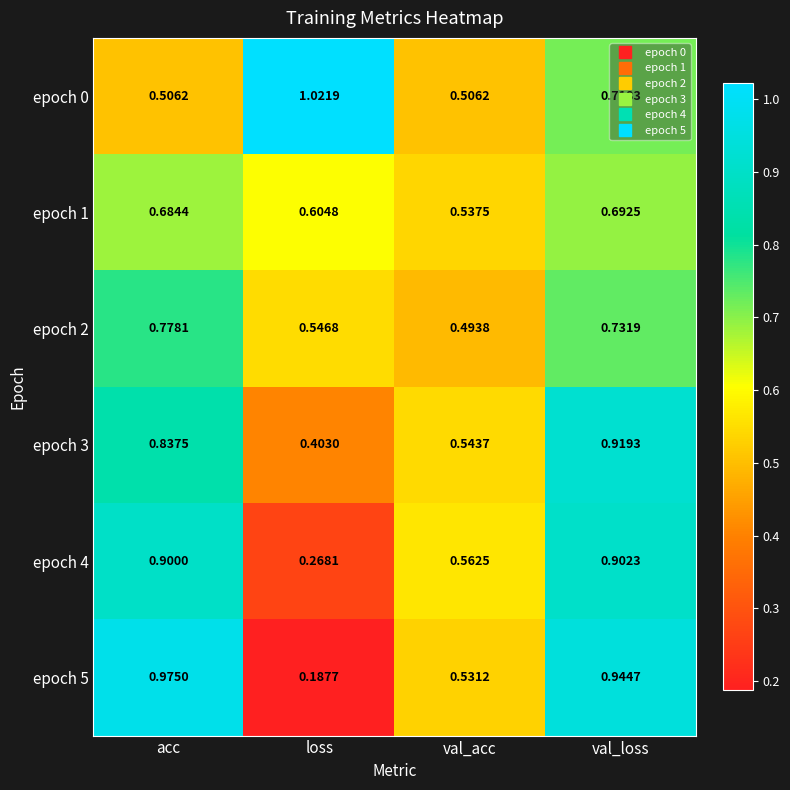

Which category has the lowest value in the epoch 4 series?

loss